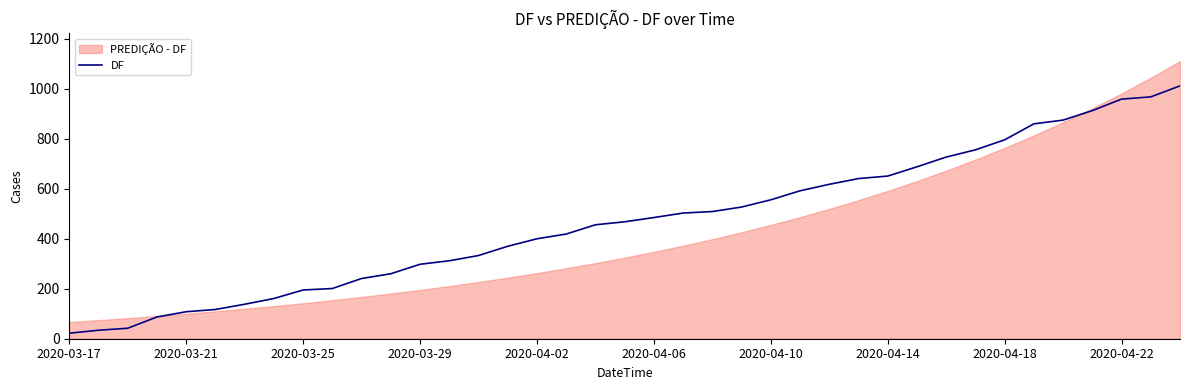

What is the maximum value for DF?

1012